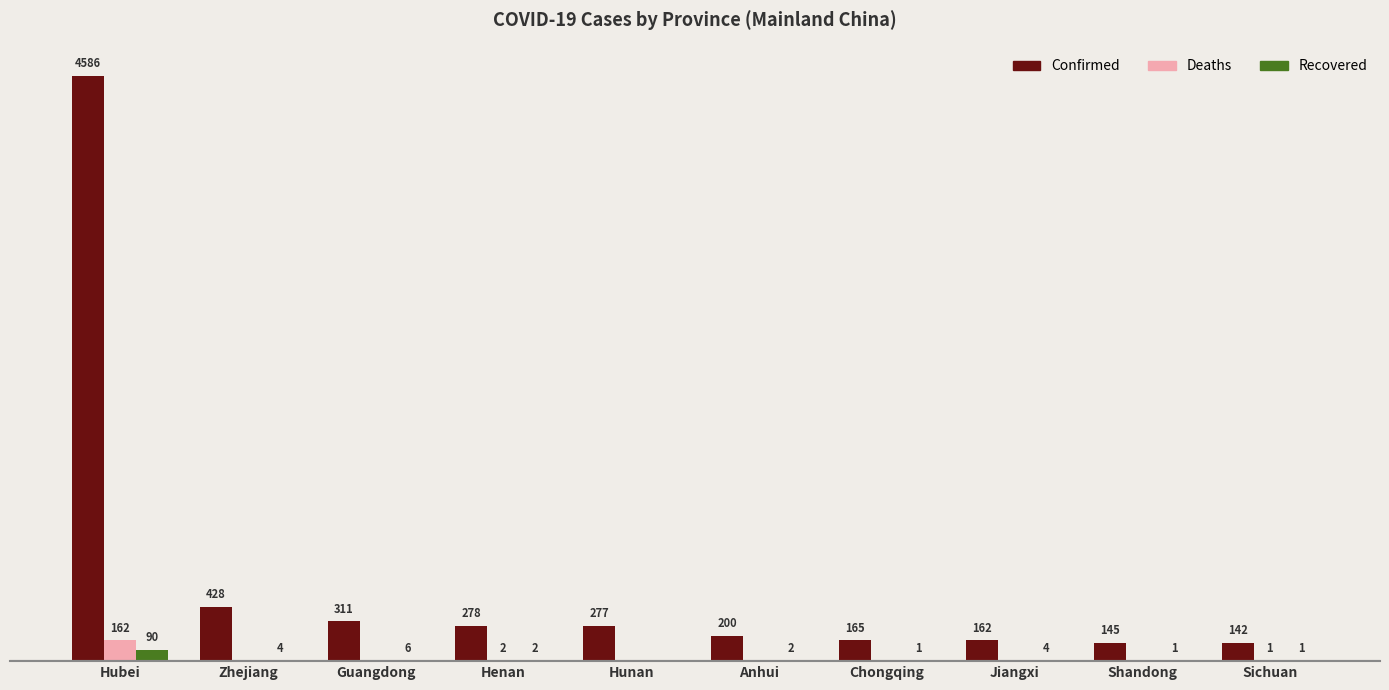

Which series changed the most between Zhejiang and Henan?

Confirmed